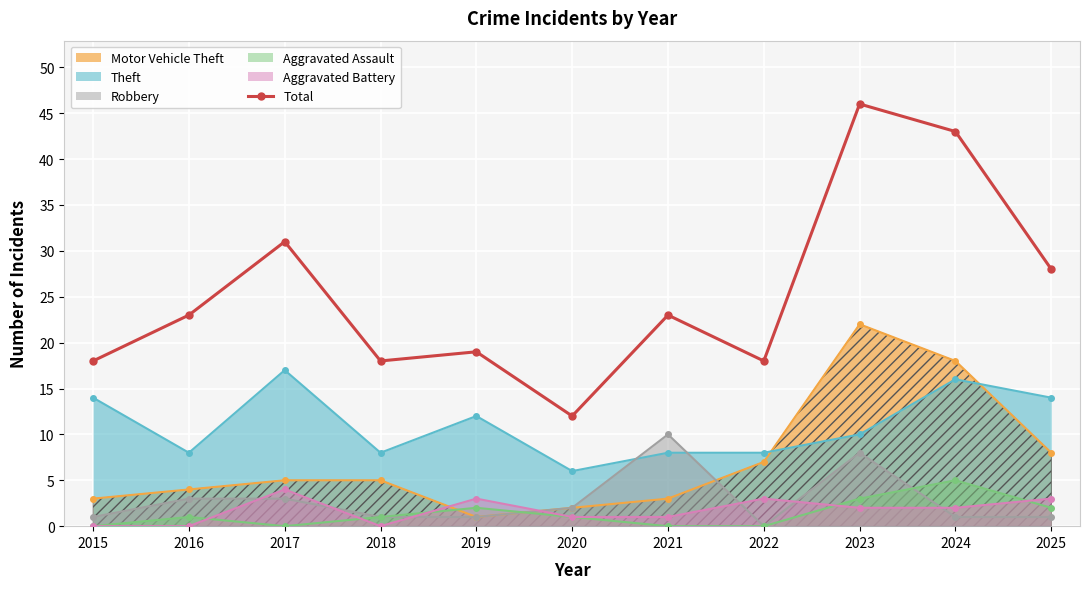

Rank the categories by value from highest to lowest.

2023, 2024, 2017, 2025, 2016, 2021, 2019, 2015, 2018, 2022, 2020